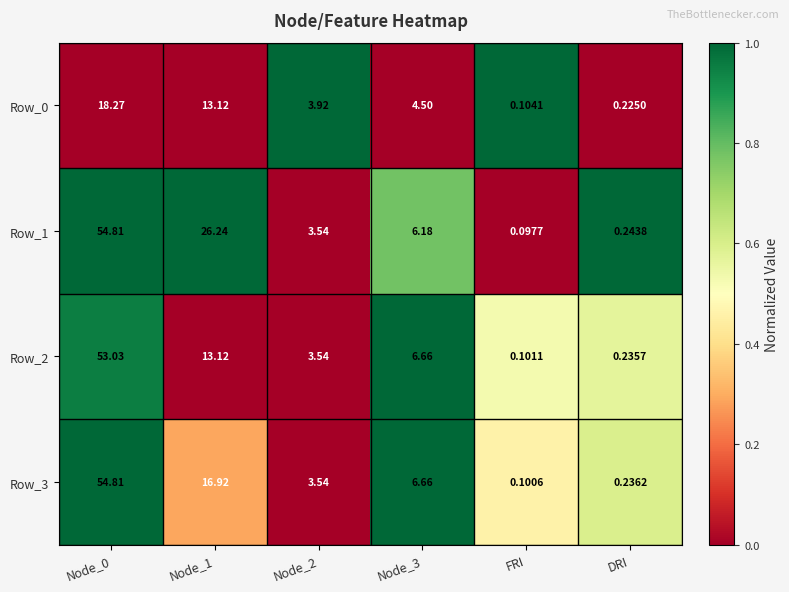

How many data points in Row_1 are less than 6?

3